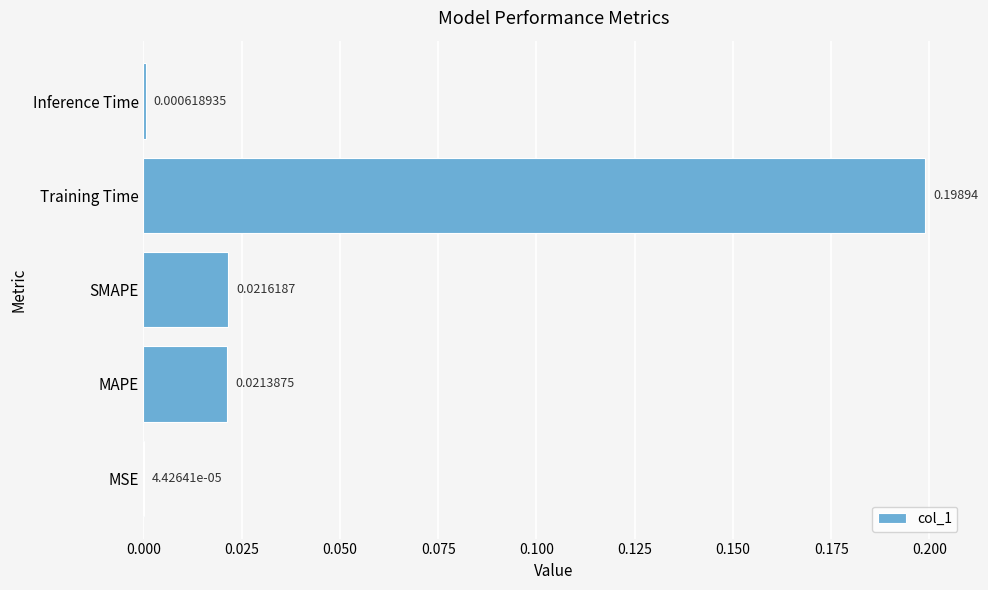

At which label is the value closest to 0?

MSE